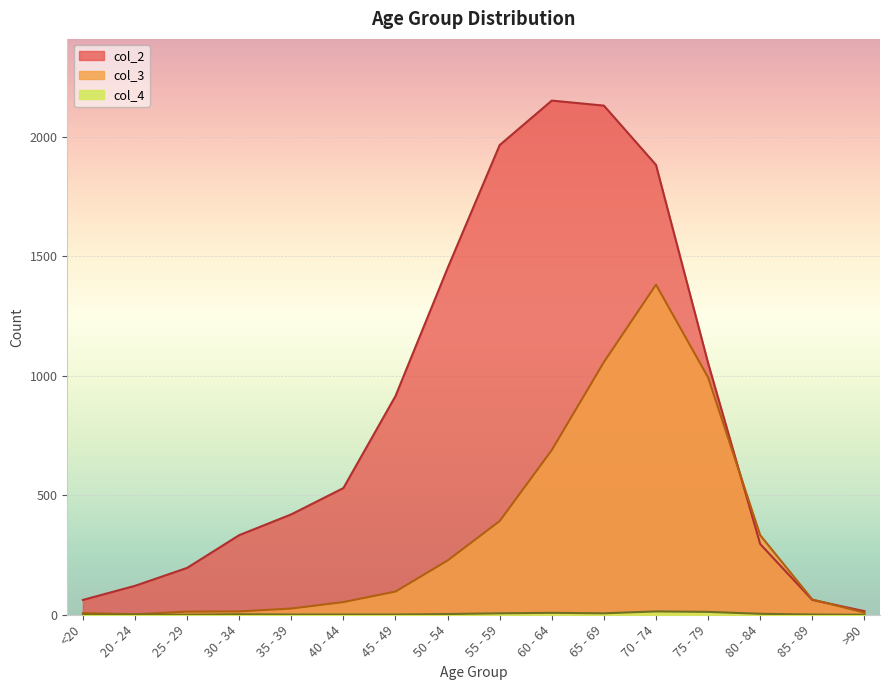

How many values in the col_3 series exceed 97?

7